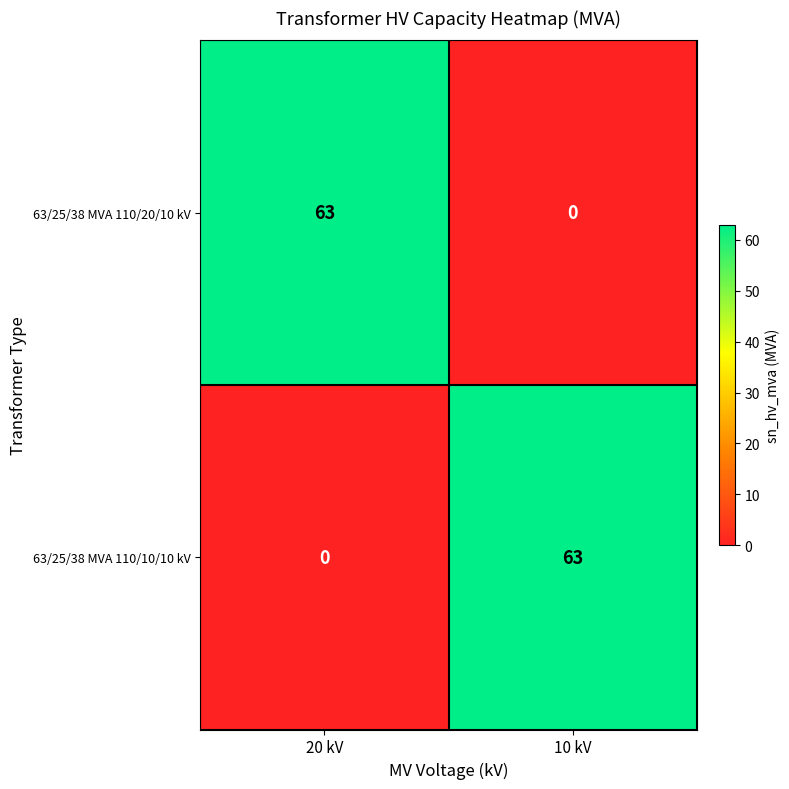

What is the difference between the 63/25/38 MVA 110/20/10 kV values at 20 kV and 10 kV?

63